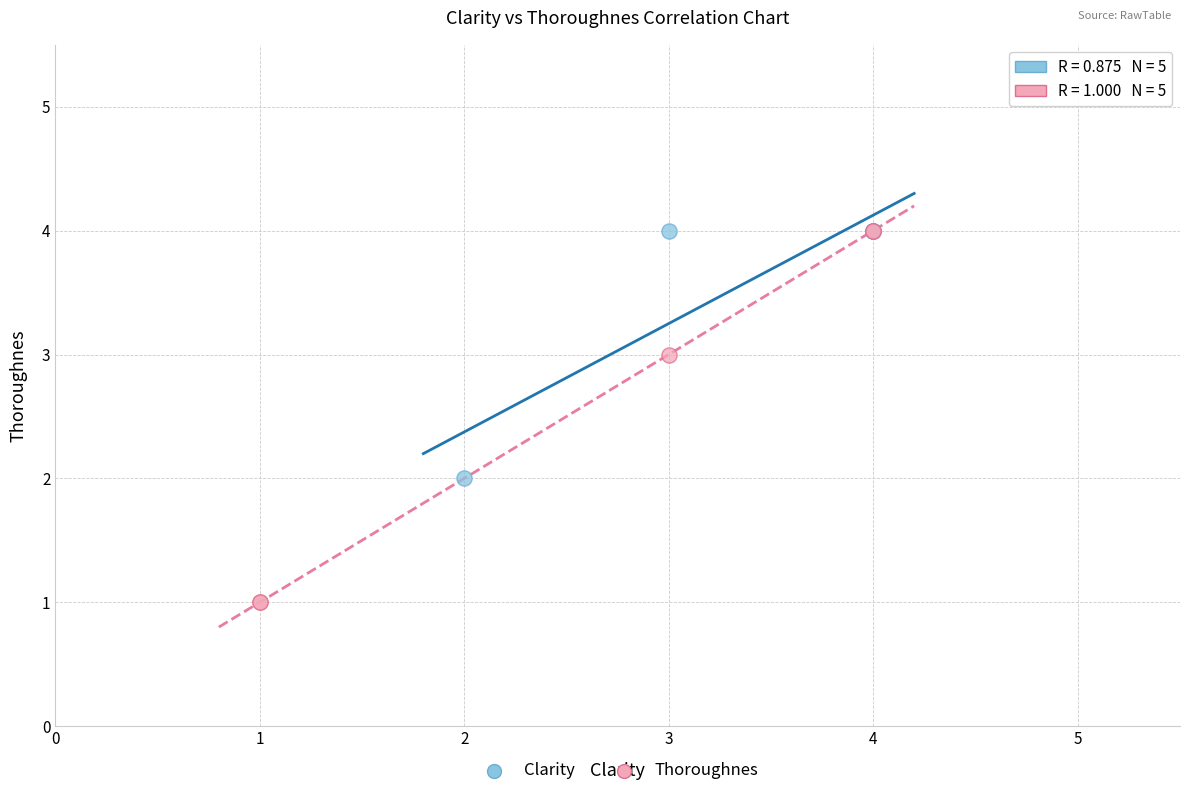

Which series has the widest spread of Y values?

Thoroughnes